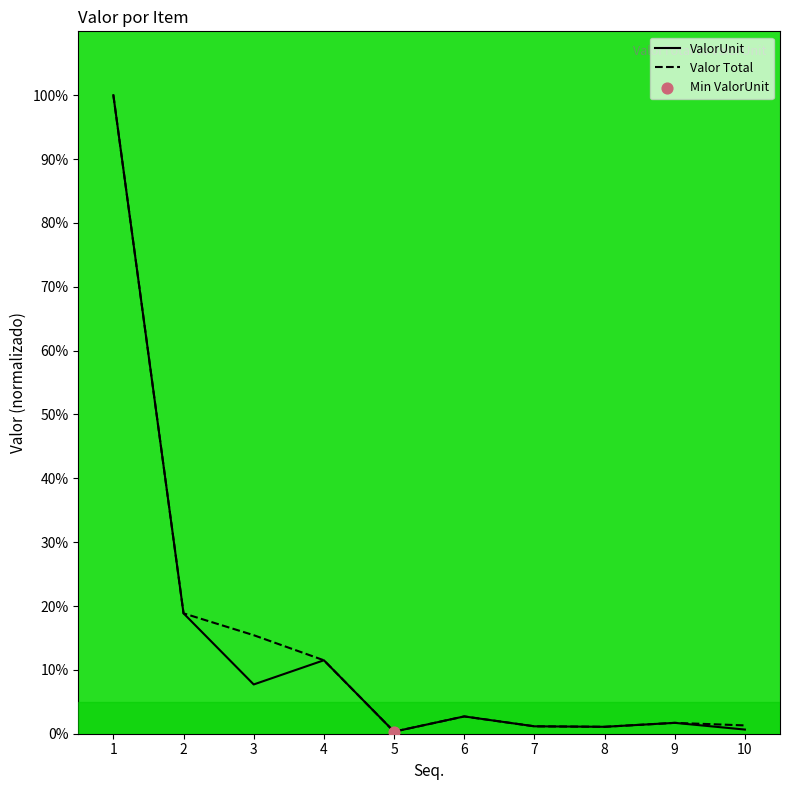

What are all the series names shown in the legend?

ValorUnit, Valor Total